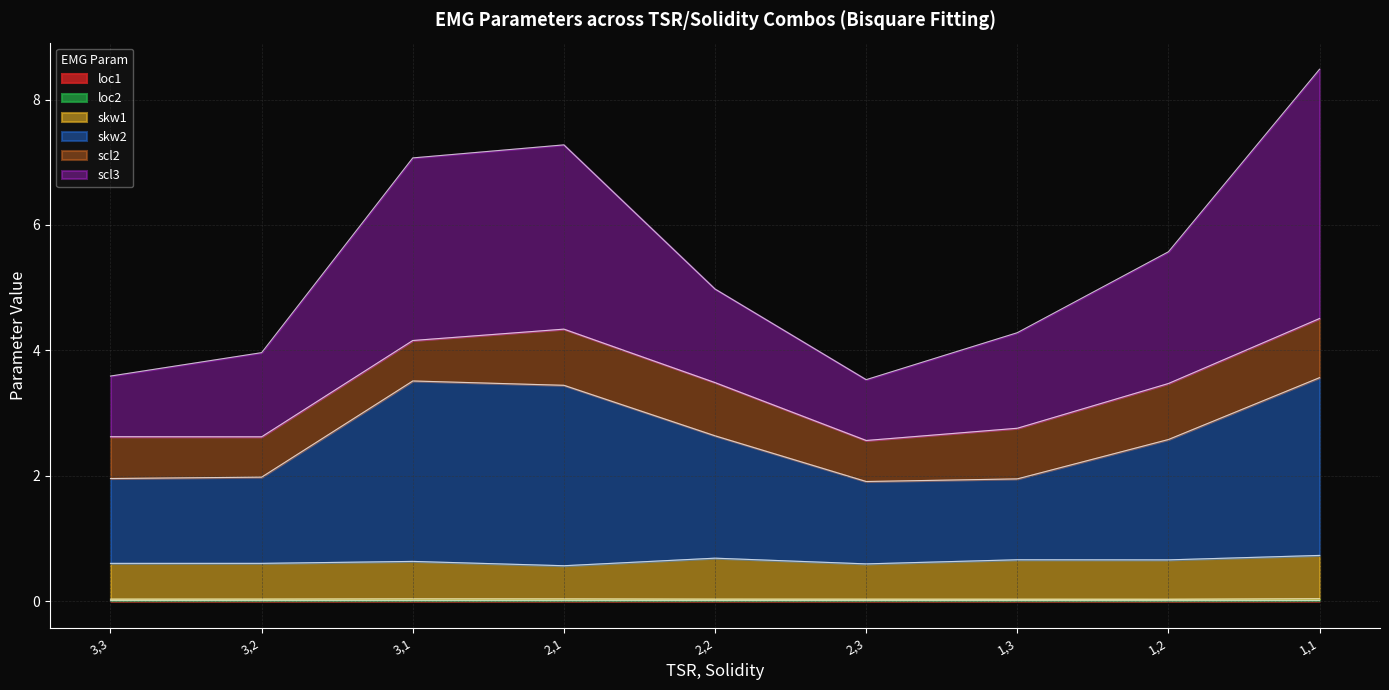

Is it true that loc1 equals 0.0 at 3,2?

True